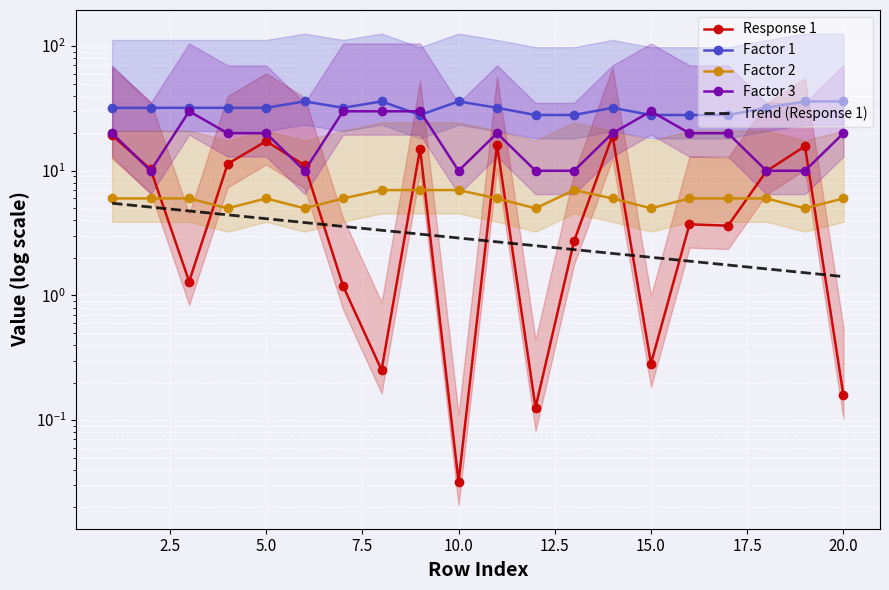

How many data points in Response 1 are less than 9?

10